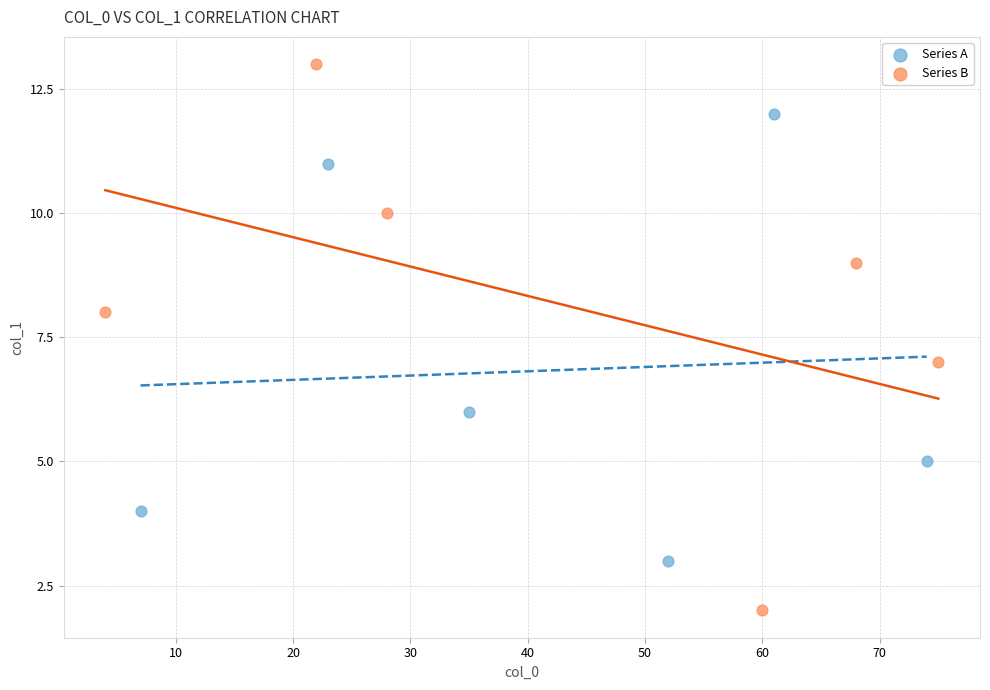

Which series has the largest Y range (max minus min)?

Series B